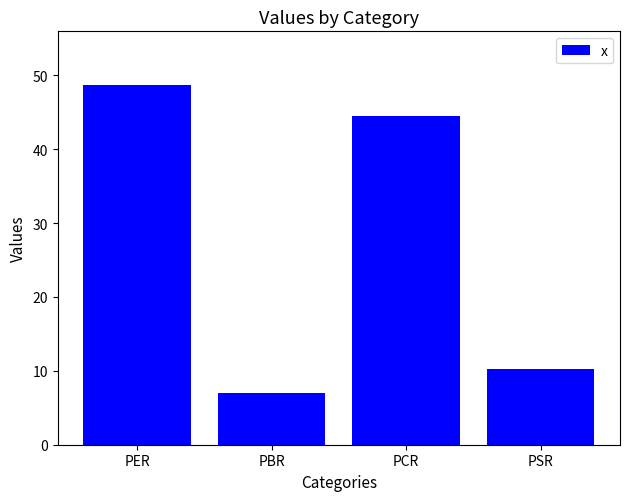

What is the difference between the values at PCR and PER?

4.2